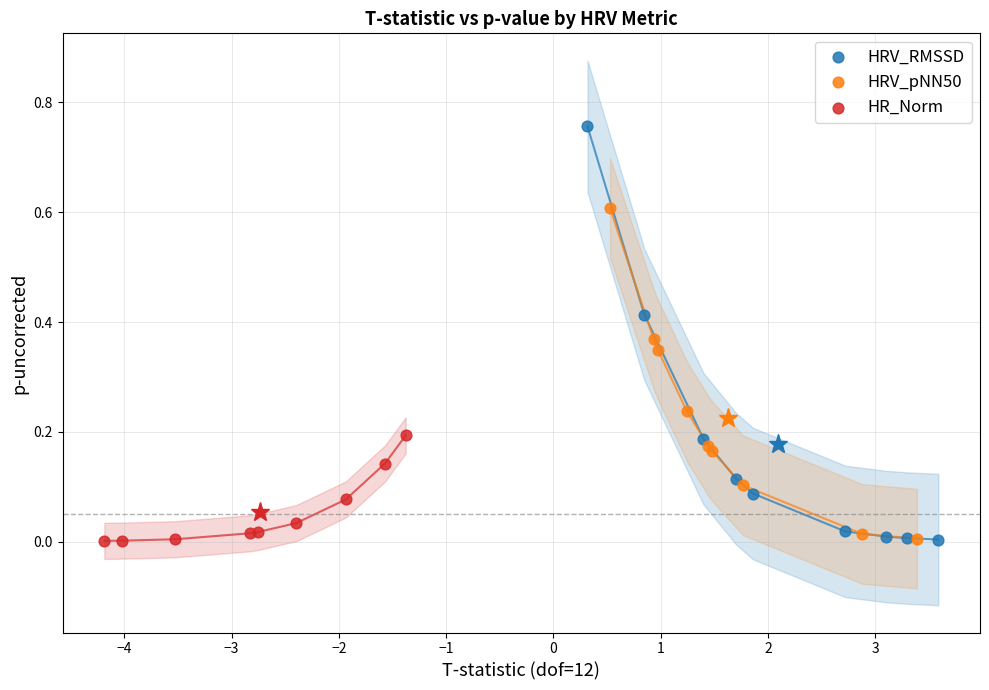

Which series has the widest spread of Y values?

HRV_RMSSD